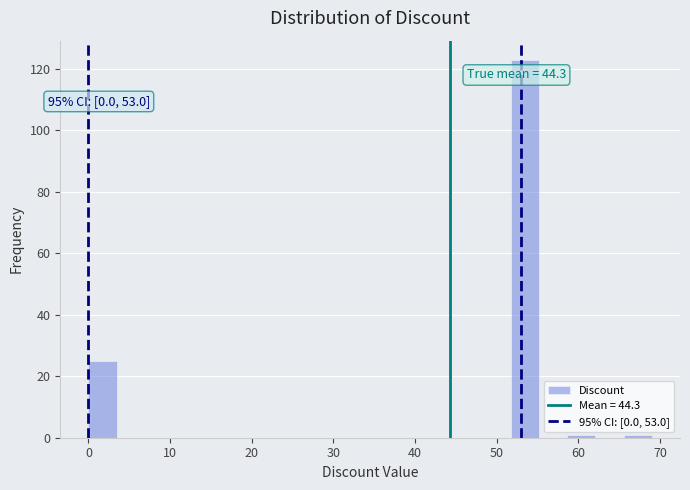

Read against the x-axis, roughly where is the centre of the tallest bar?

53